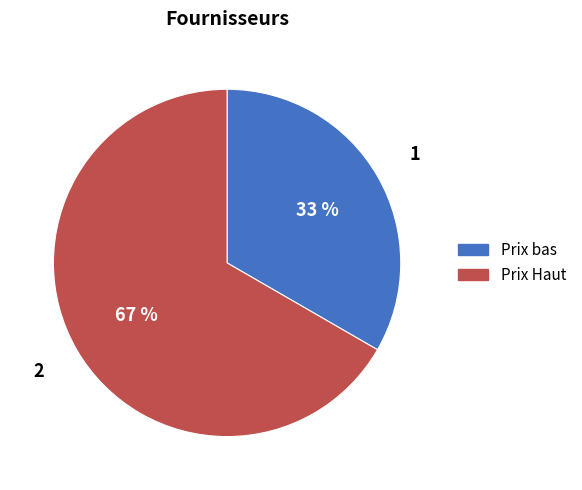

How many segments does this pie chart have?

2